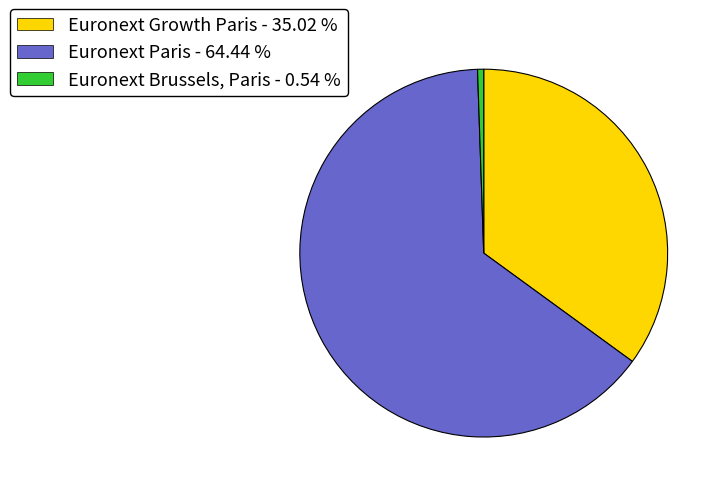

Which slice is the largest?

Euronext Paris - 64.44 %